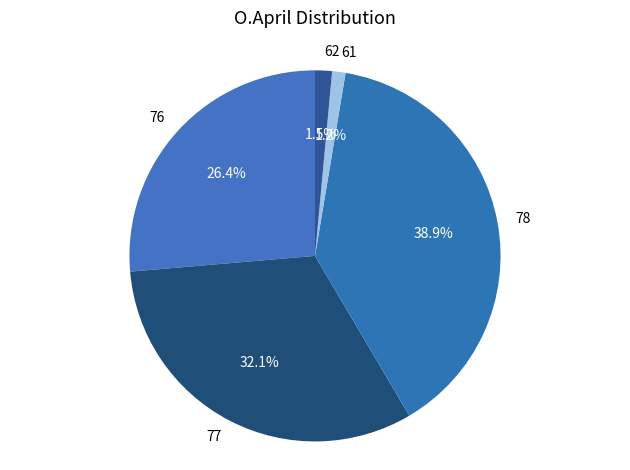

Is the sum of 62 and 77 greater than half?

No